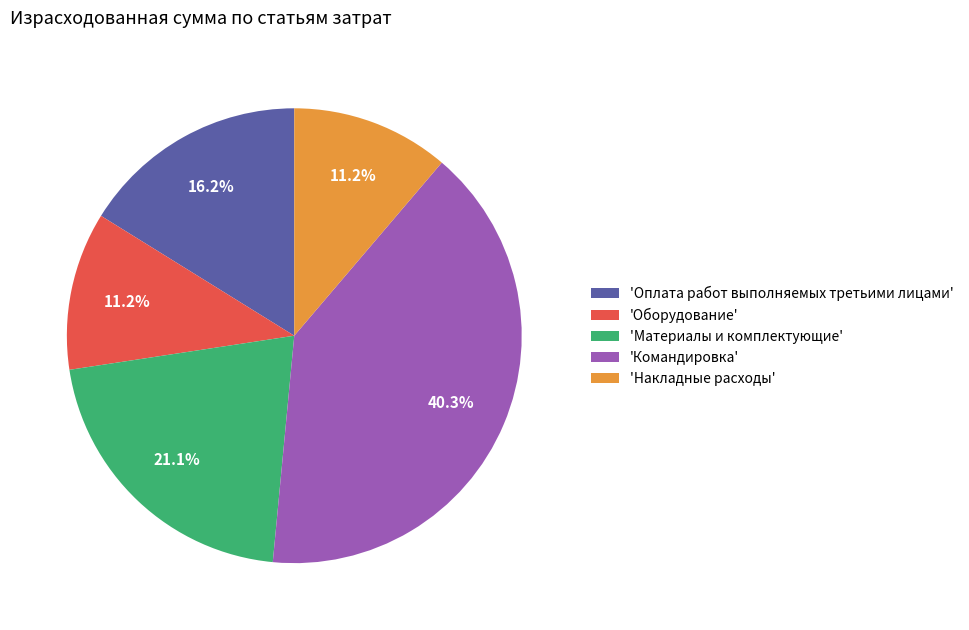

Which category has the biggest portion of the pie?

'Командировка'